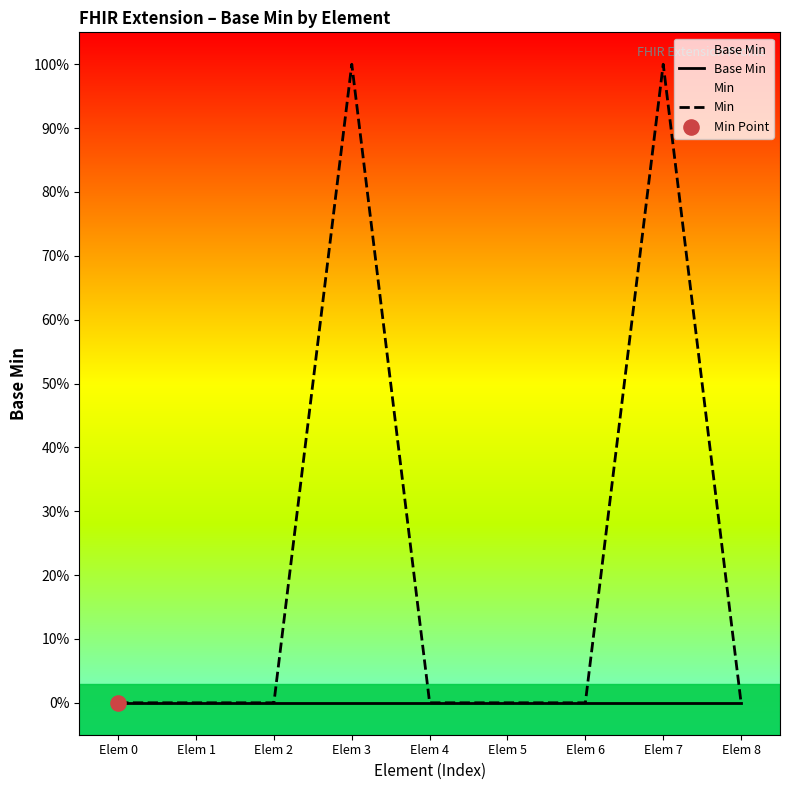

Which series reaches the maximum Y coordinate?

Min